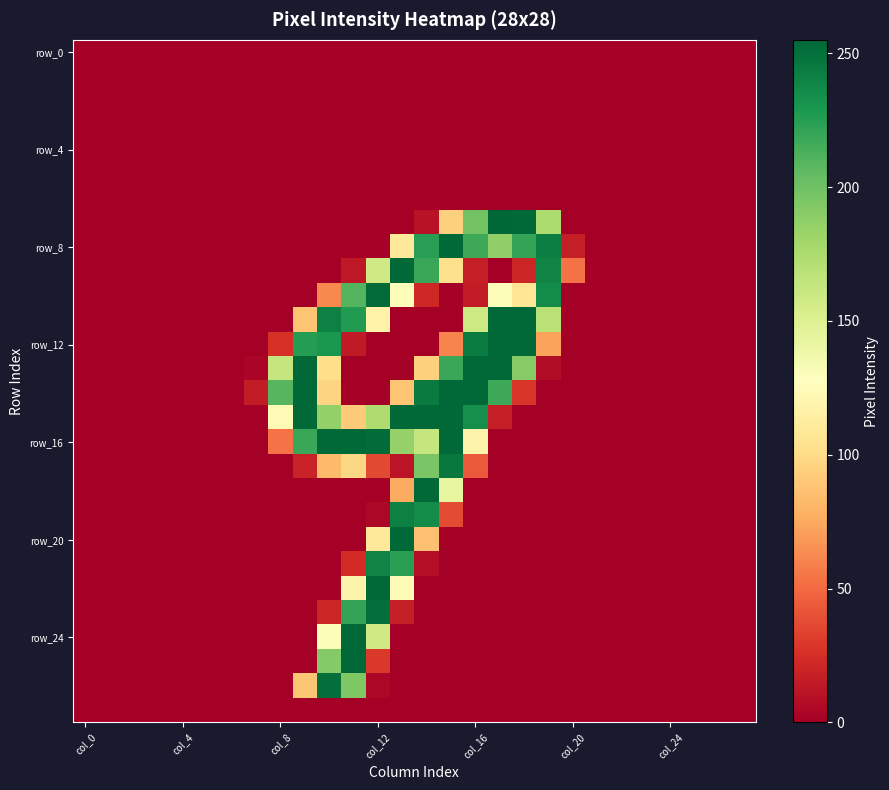

Count the number of categories in the chart.

28